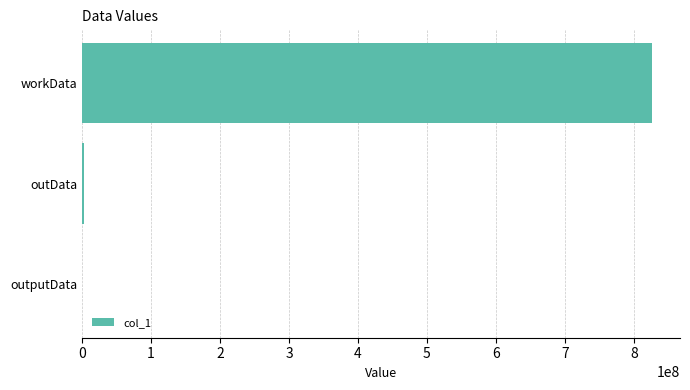

Which has a higher value, outputData or workData?

workData